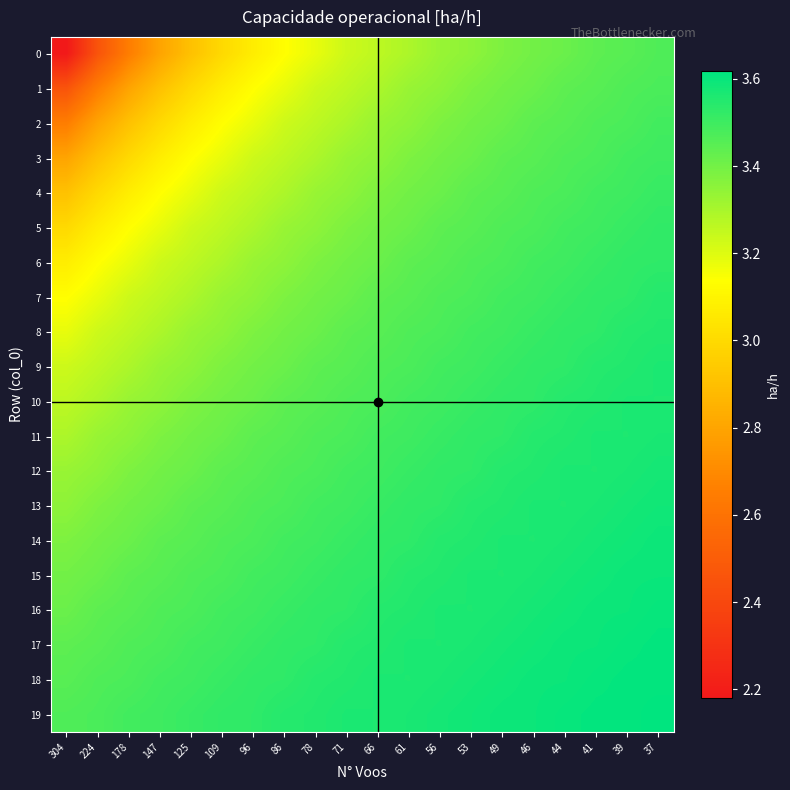

What is the total value across all series at 147?

65.6